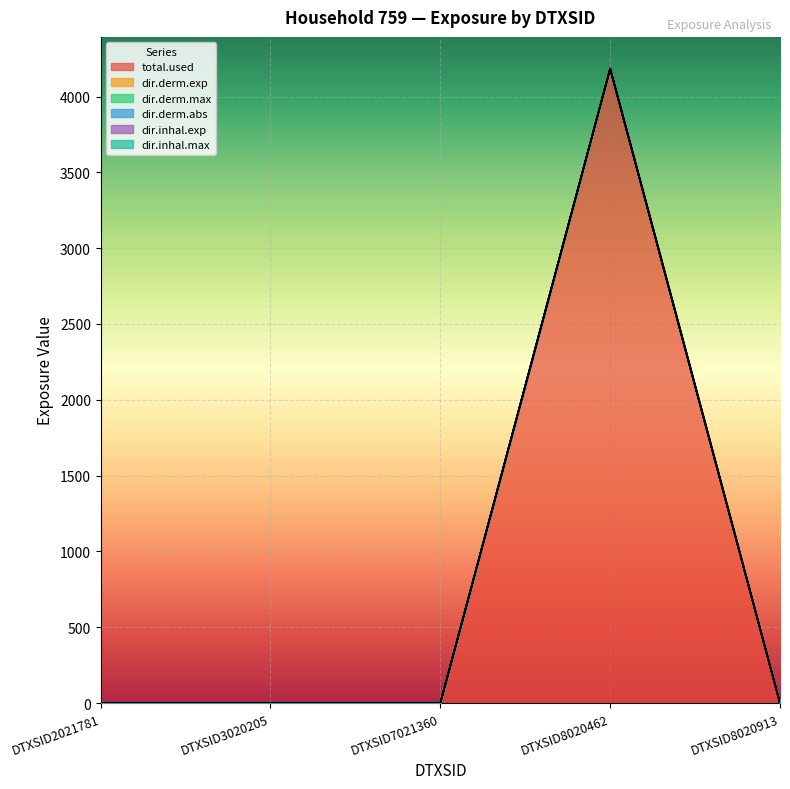

At which label is dir.inhal.max closest to 2092?

DTXSID2021781